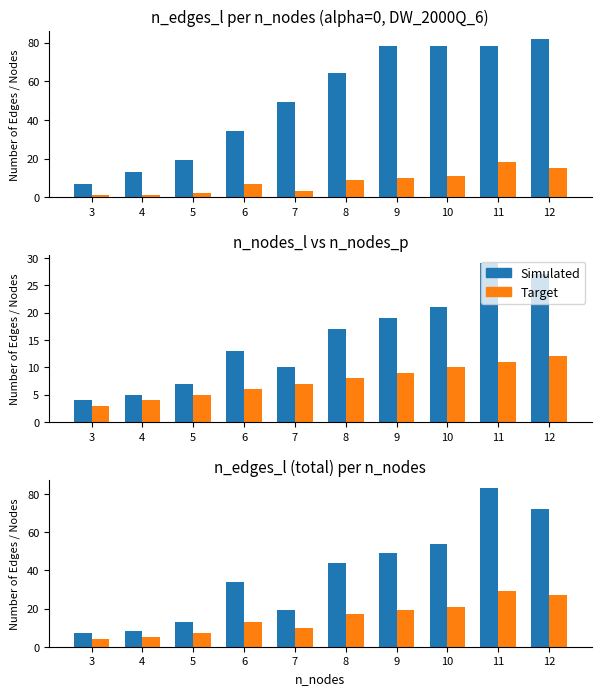

List the labels in order of Simulated value, largest first.

11, 12, 10, 9, 8, 6, 7, 5, 4, 3